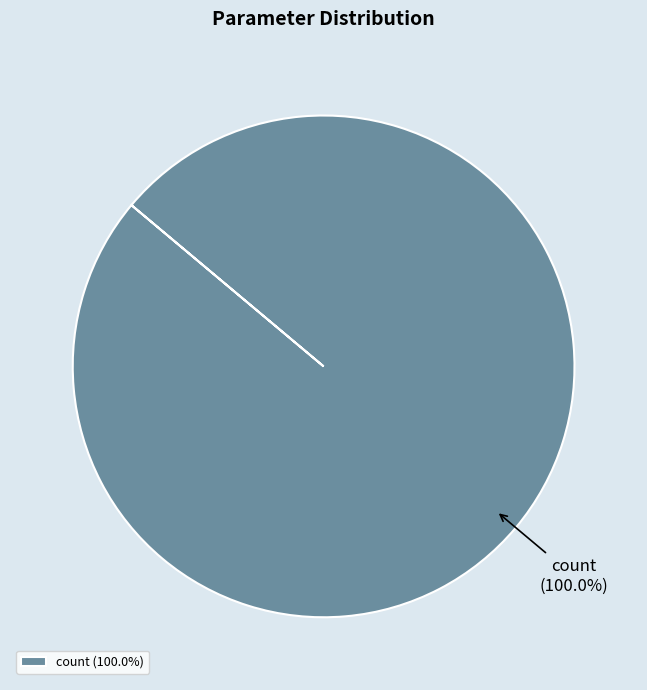

Which slice represents more than half of the pie?

count